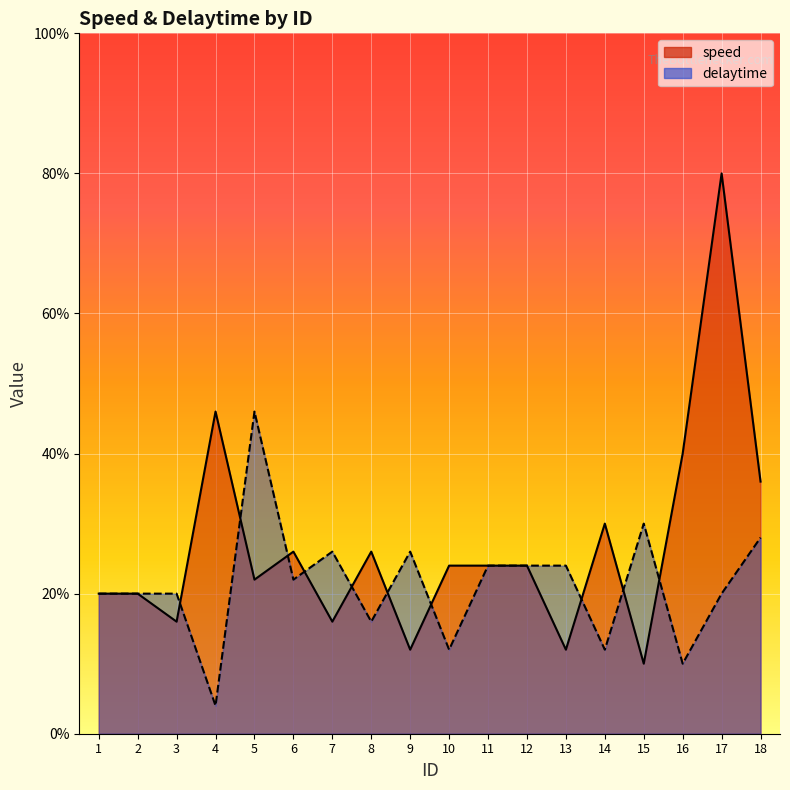

At which category is the sum across all series the highest?

17